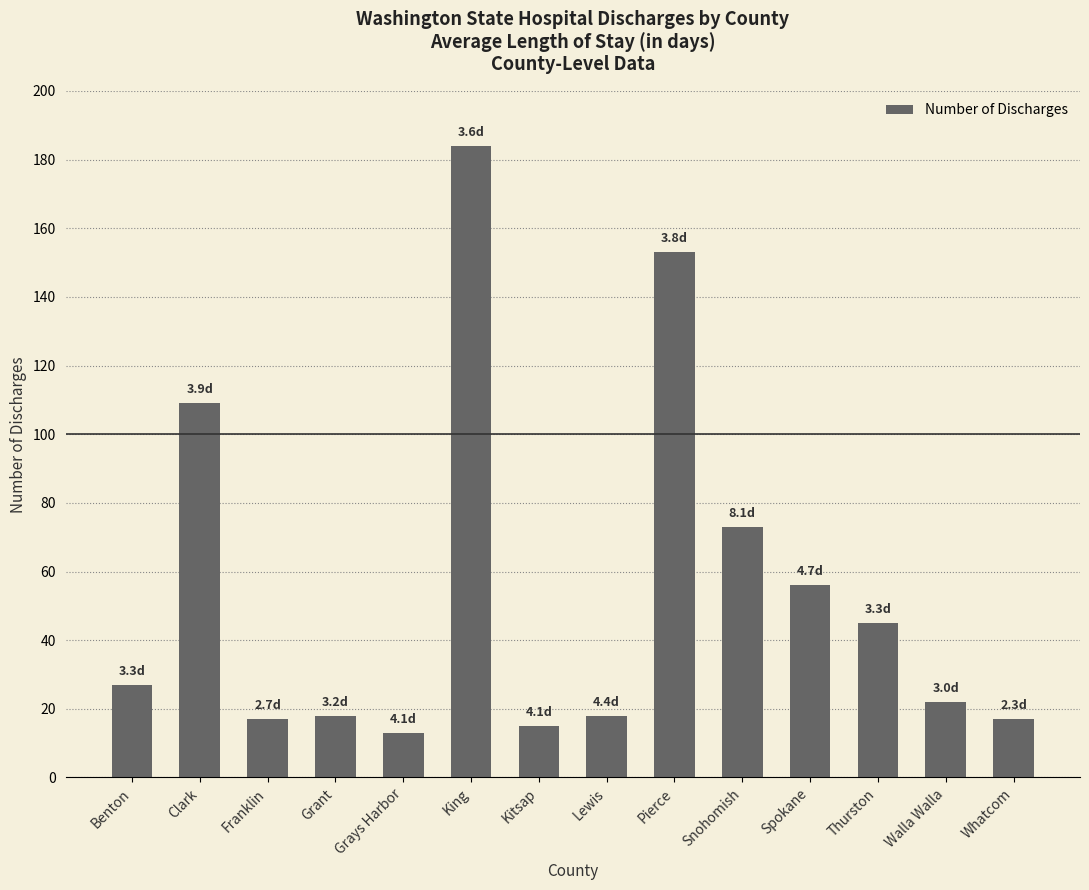

How many series are shown in this chart?

1